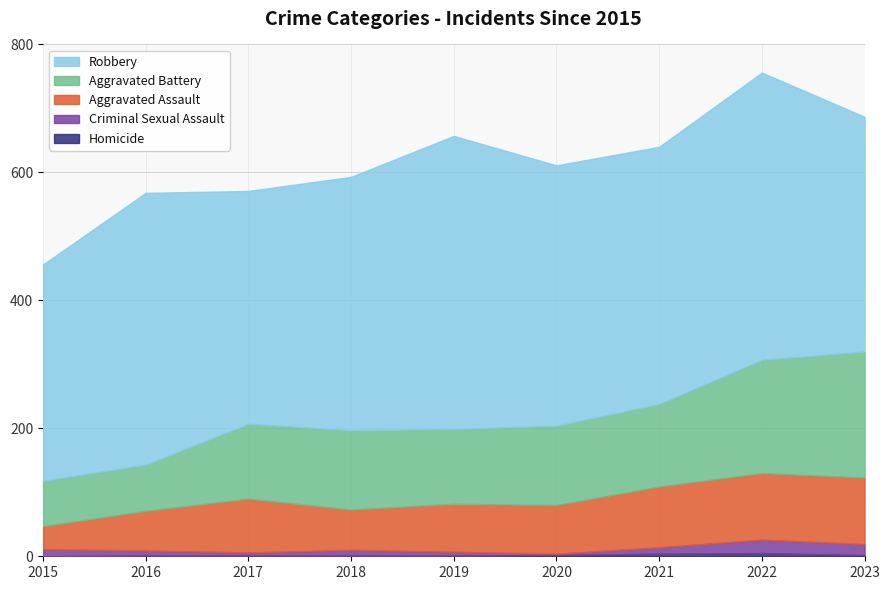

The Aggravated Battery series shows 181 at 2019. True or false?

False